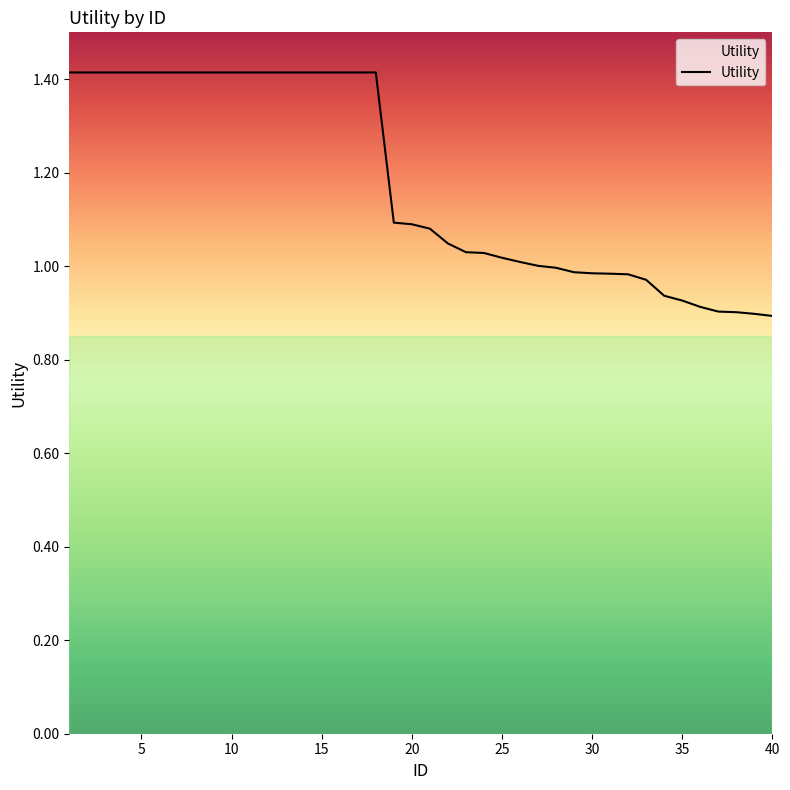

What is the difference between the maximum and minimum values?

0.5